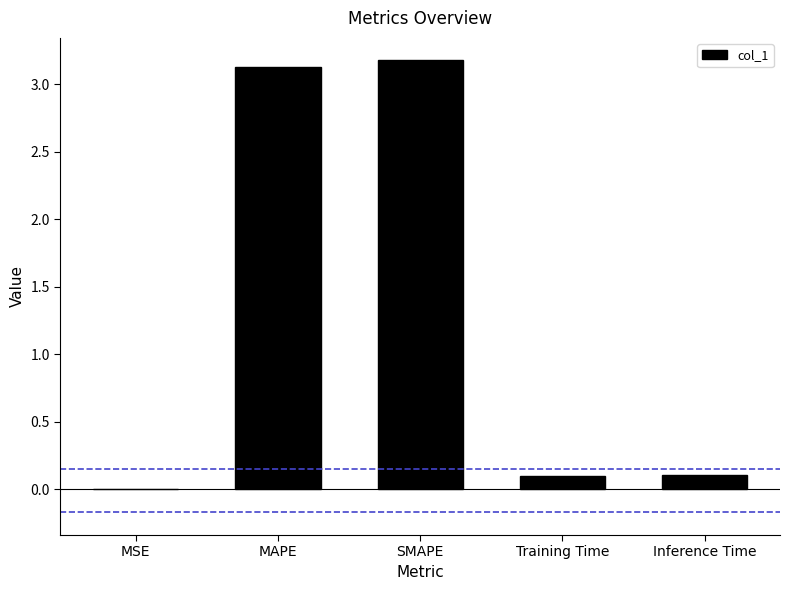

Which has a higher value, Inference Time or SMAPE?

SMAPE